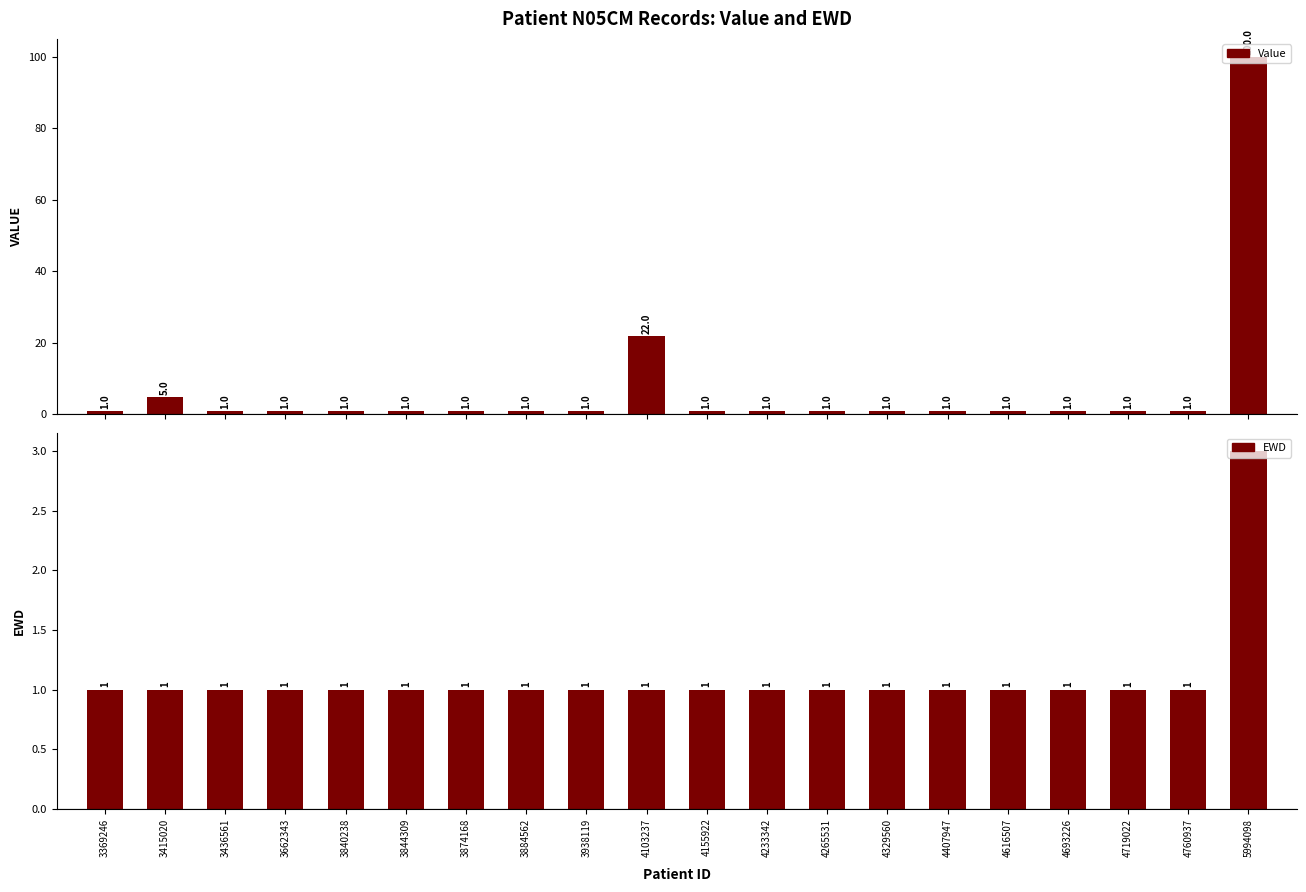

Which category has the lowest value in the EWD series?

3369246